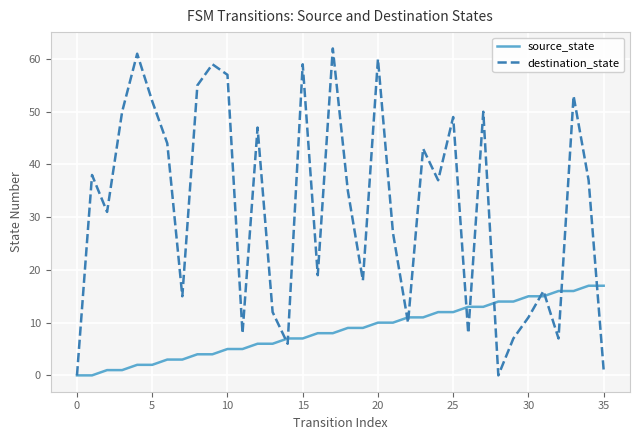

Reading right to left, list all the values displayed in this chart.

source_state: 17	17	16	16	15	15	14	14	13	13	12	12	11	11	10	10	9	9	8	8	7	7	6	6	5	5	4	4	3	3	2	2	1	1	0	0
destination_state: 1	37	53	7	16	11	7	0	50	8	49	37	43	10	27	60	18	35	62	19	59	6	12	47	8	57	59	55	15	44	52	61	50	31	38	0